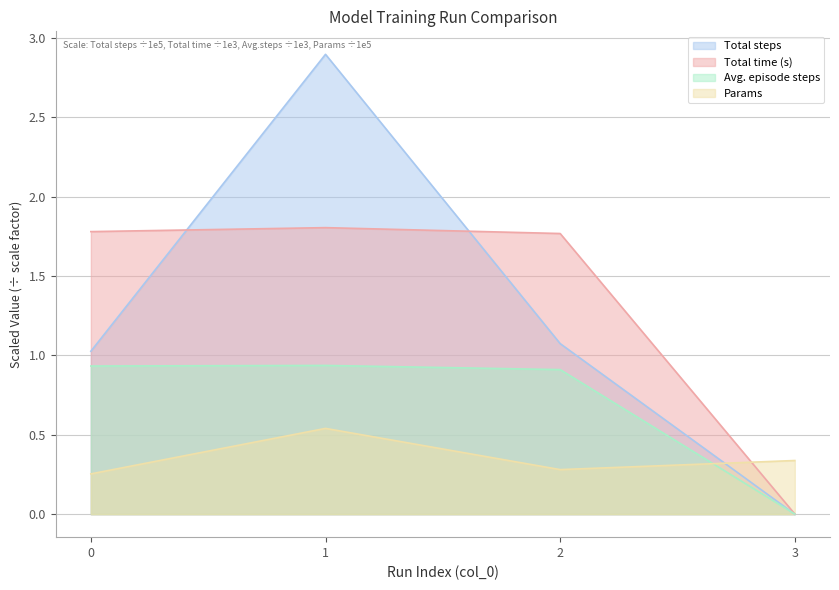

How many data points does each series have?

4